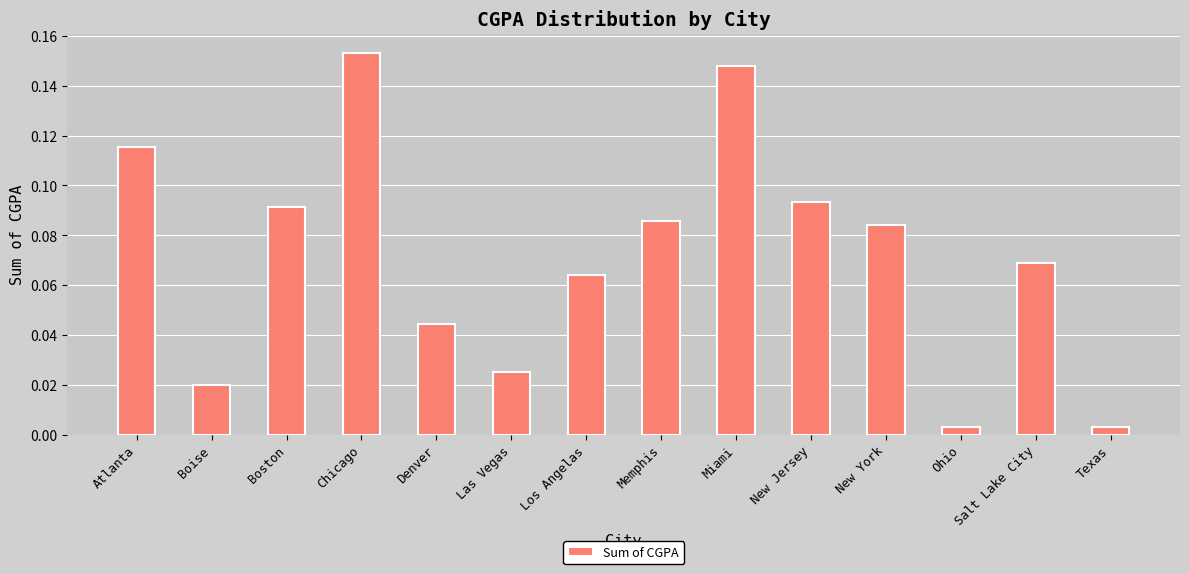

How many bars are there in total?

14